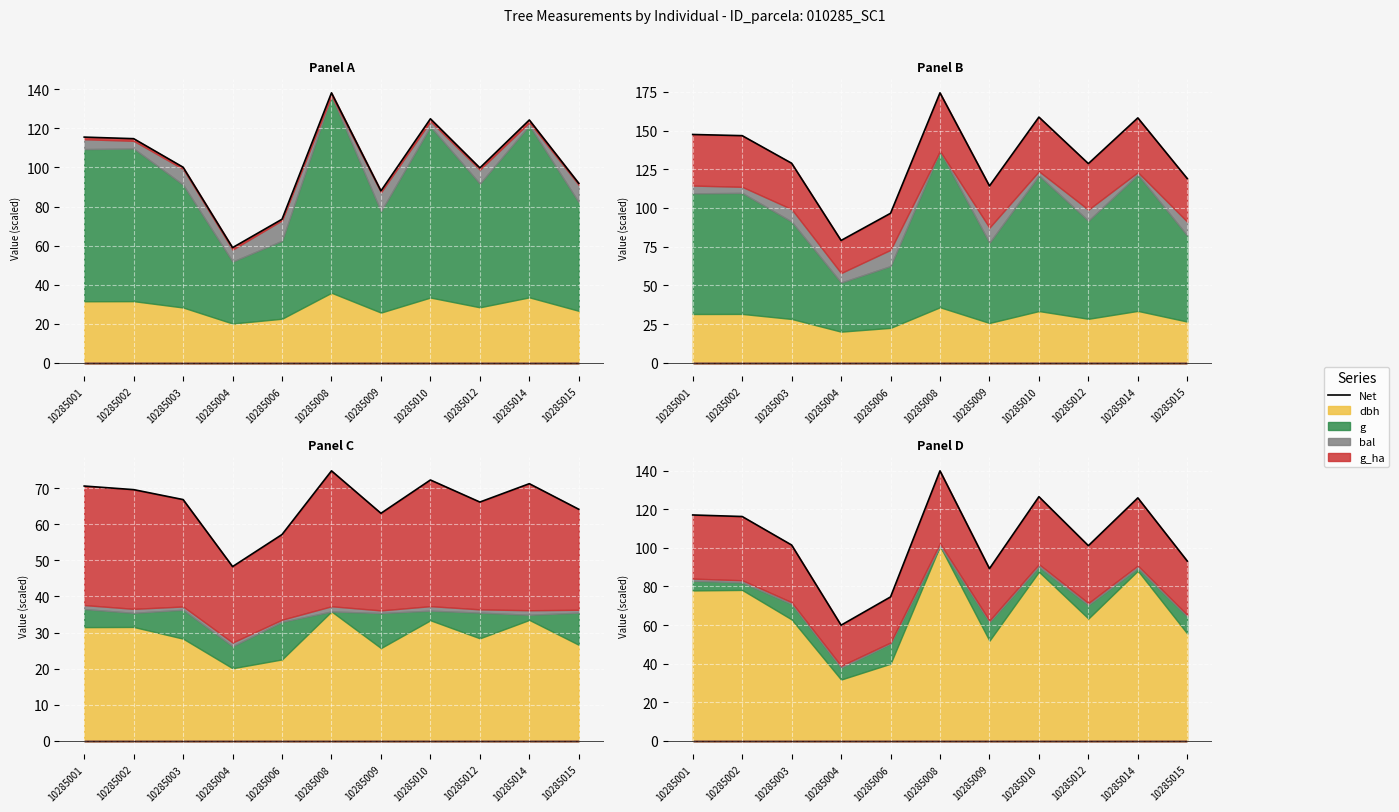

What is the sum of all values?

1145.0